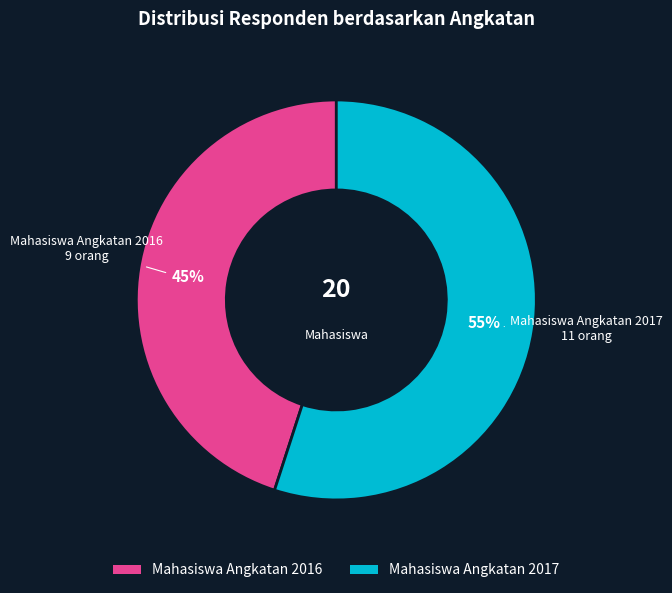

Rank the categories by value from lowest to highest.

Mahasiswa Angkatan 2016, Mahasiswa Angkatan 2017